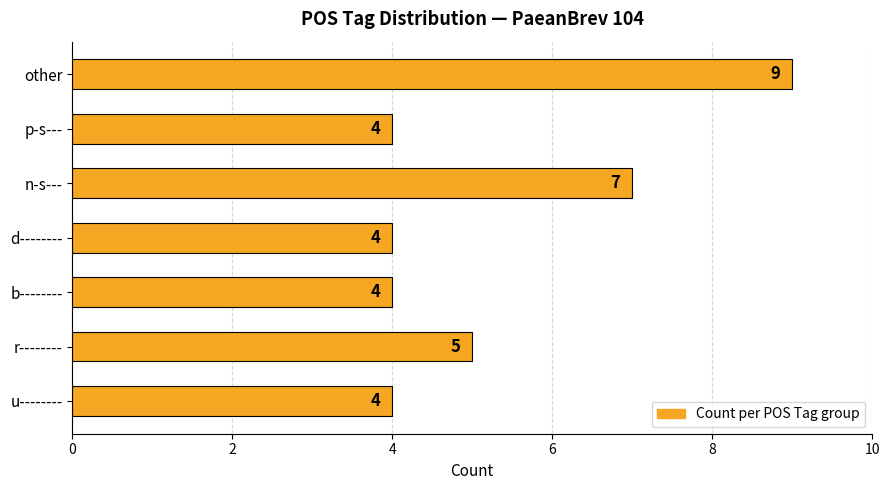

True or false: the data shows 2 at u--------.

False